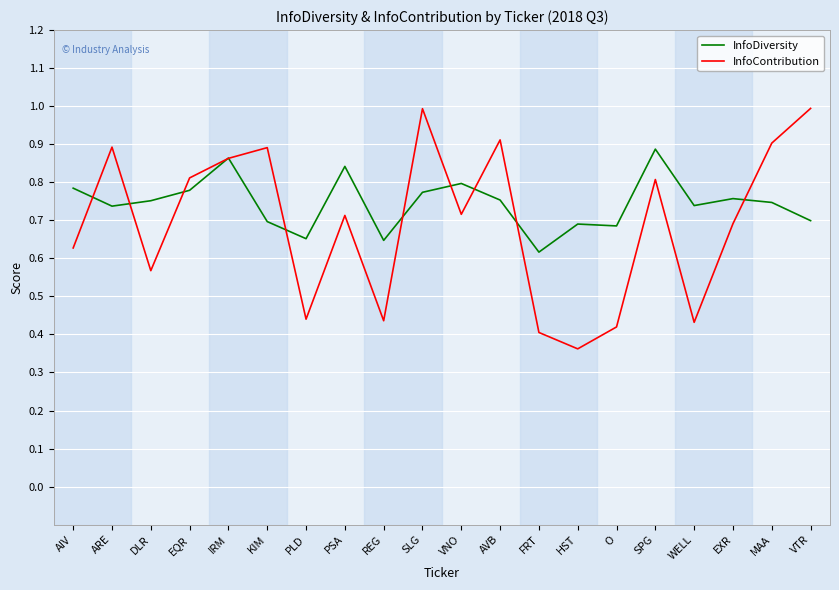

What is the sum of all InfoDiversity values?

14.9